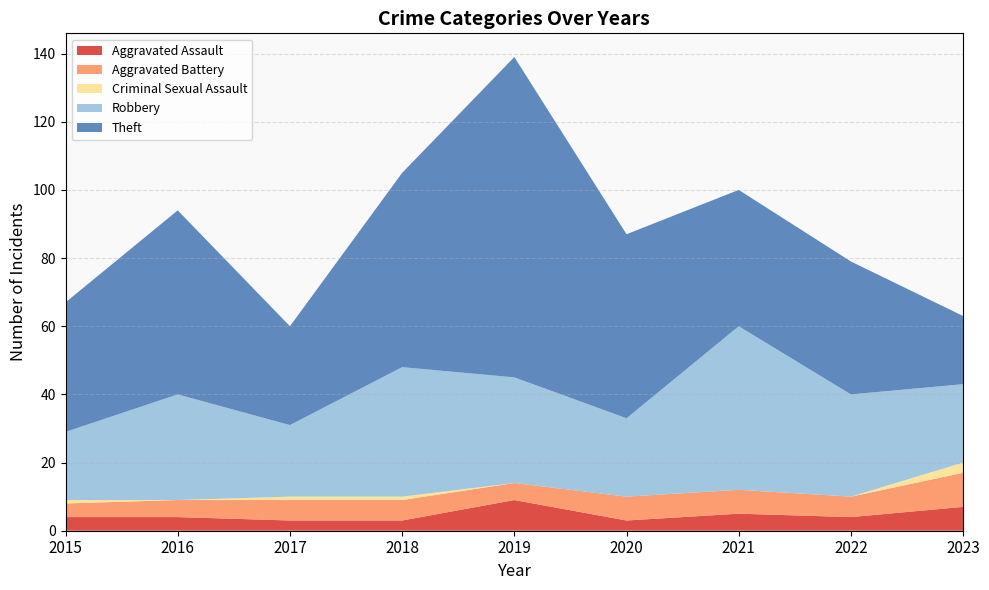

Reading right to left, transcribe all the data shown in this chart.

Aggravated Assault: 2023=7	2022=4	2021=5	2020=3	2019=9	2018=3	2017=3	2016=4	2015=4
Aggravated Battery: 2023=10	2022=6	2021=7	2020=7	2019=5	2018=6	2017=6	2016=5	2015=4
Criminal Sexual Assault: 2023=3	2022=0	2021=0	2020=0	2019=0	2018=1	2017=1	2016=0	2015=1
Robbery: 2023=23	2022=30	2021=48	2020=23	2019=31	2018=38	2017=21	2016=31	2015=20
Theft: 2023=20	2022=39	2021=40	2020=54	2019=94	2018=57	2017=29	2016=54	2015=38